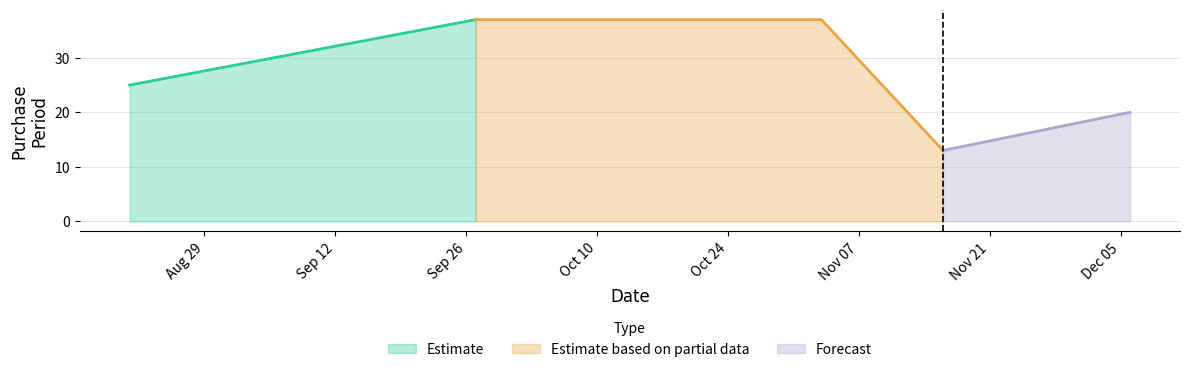

At which category does the data reach its first local valley?

2017-11-16